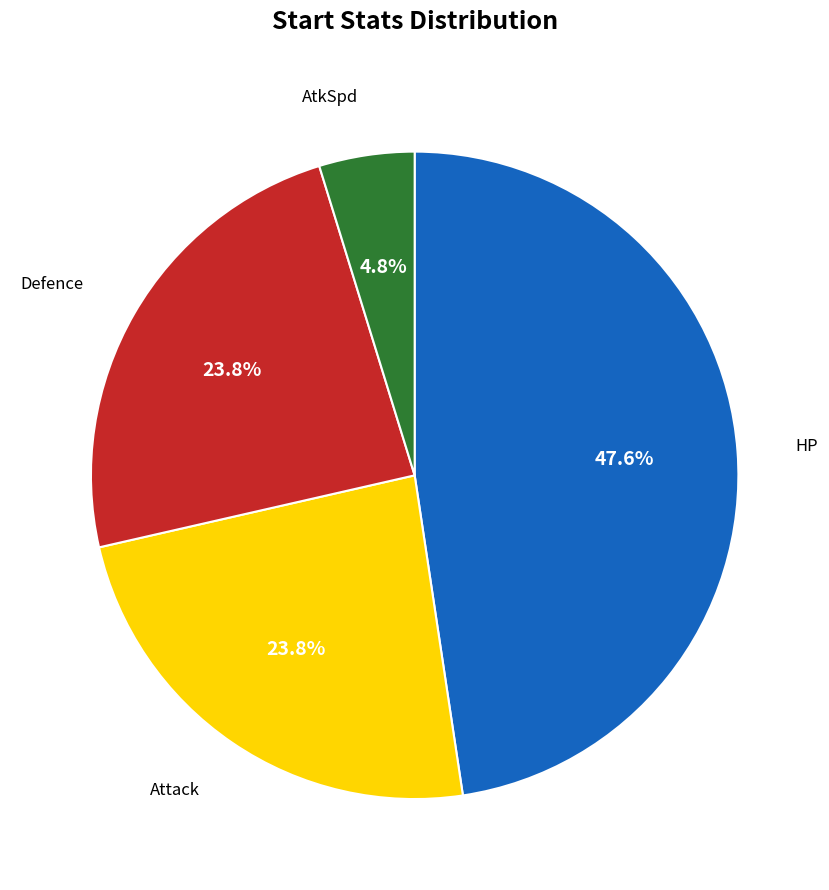

Count the number of slices in the pie.

4